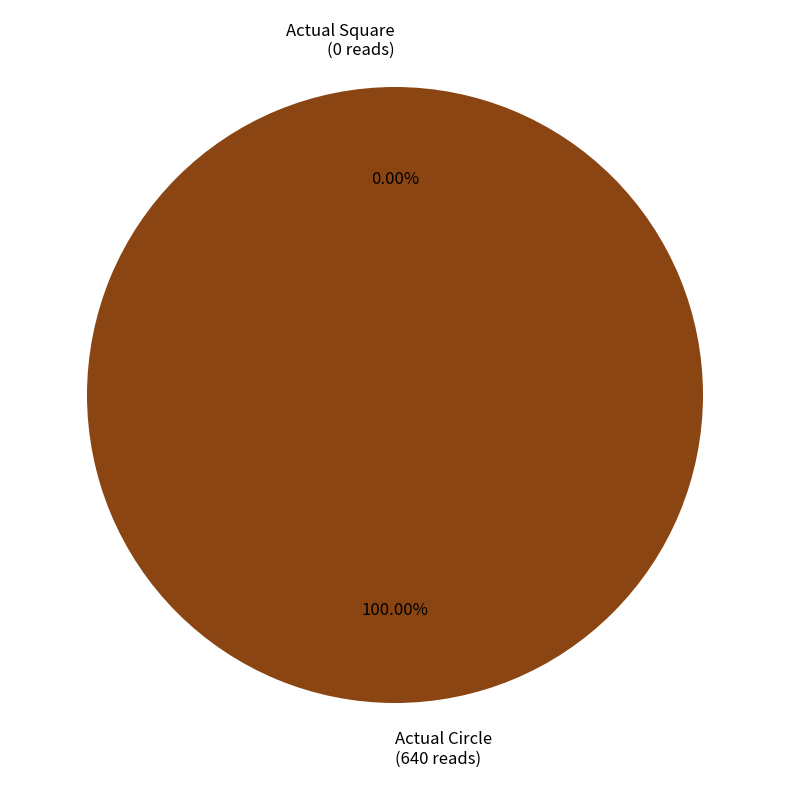

Which category has the smallest portion of the pie?

Actual Square